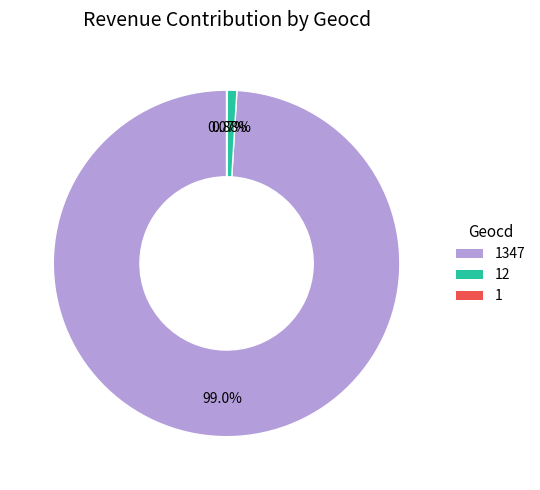

Which slice represents more than half of the pie?

geocd_1347